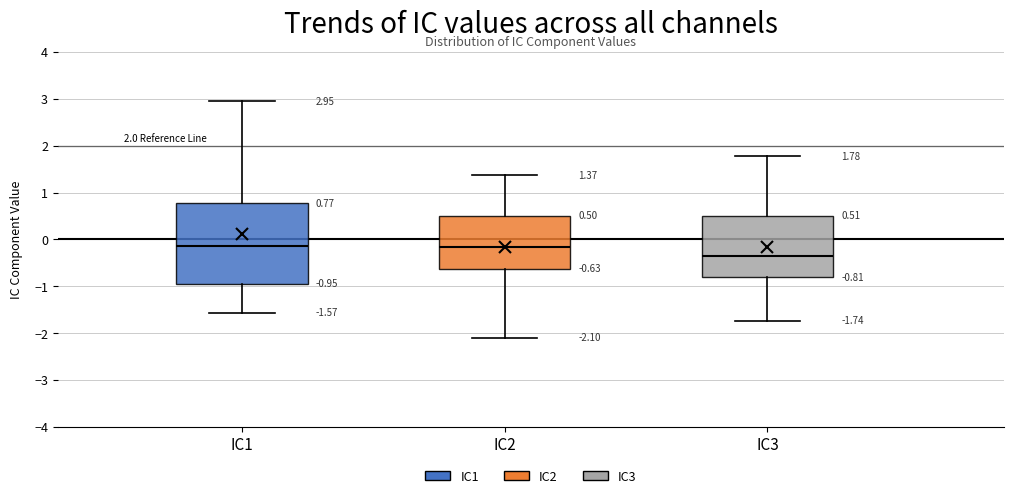

Comparing the boxes themselves (not the whiskers), which one is the tallest?

IC1